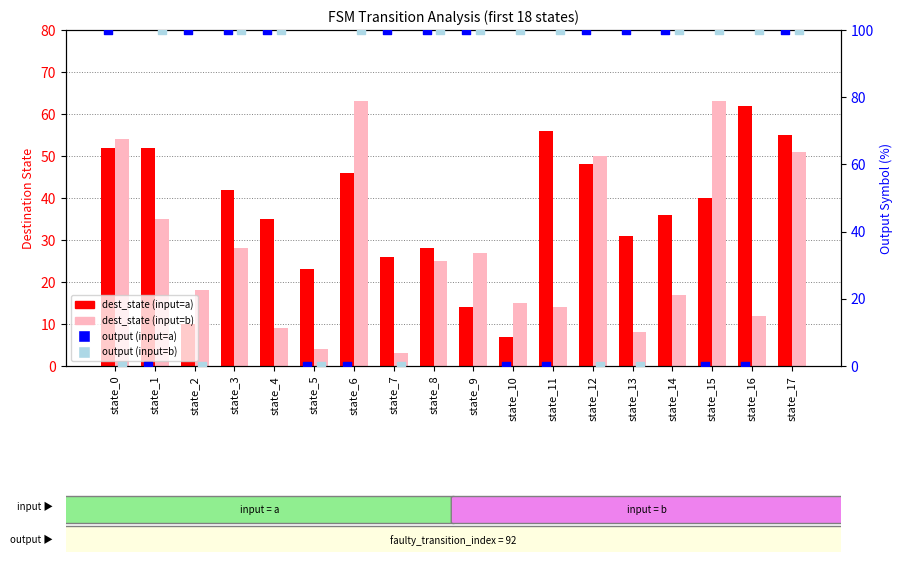

What are all the series names shown in the legend?

dest_state (input=a), dest_state (input=b), output (input=a), output (input=b)